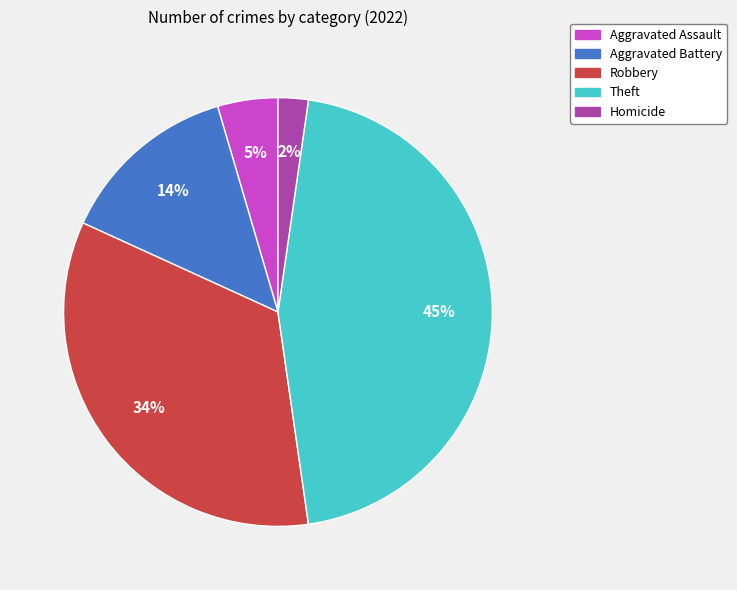

To the nearest percent, what is the average slice percentage?

20%